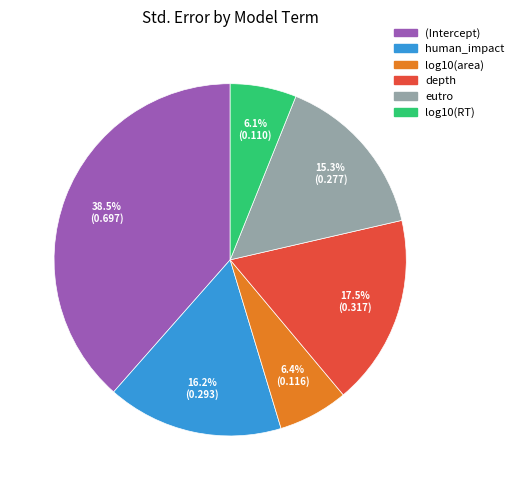

To the nearest percent, what is the average slice percentage?

17%